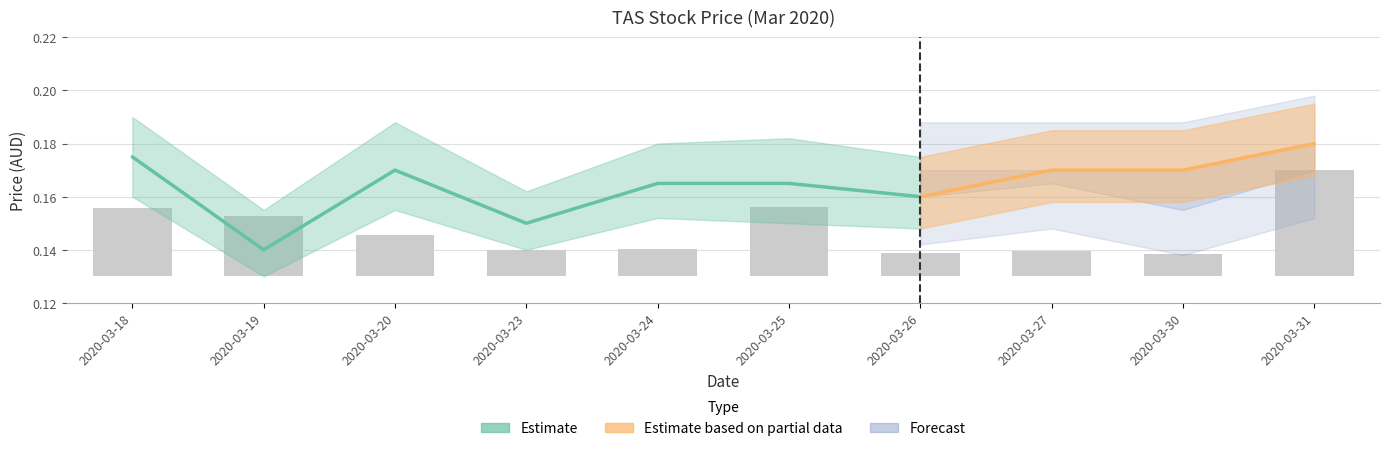

List the labels in order of value, largest first.

2020-03-31, 2020-03-25, 2020-03-18, 2020-03-19, 2020-03-20, 2020-03-24, 2020-03-23, 2020-03-27, 2020-03-26, 2020-03-30